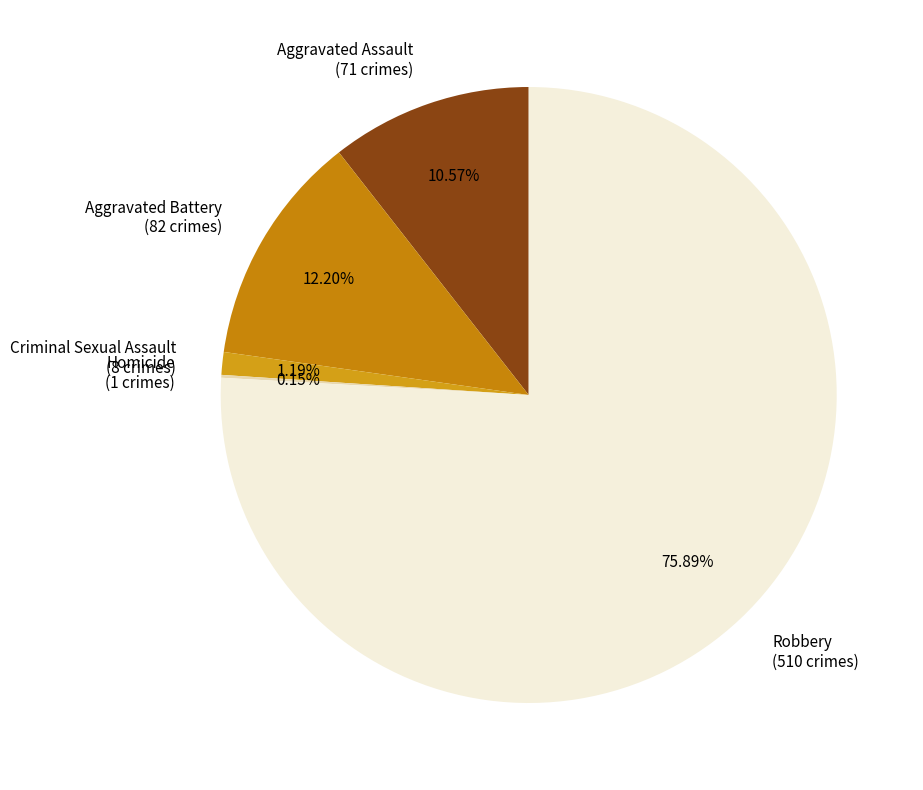

How many segments does this pie chart have?

5